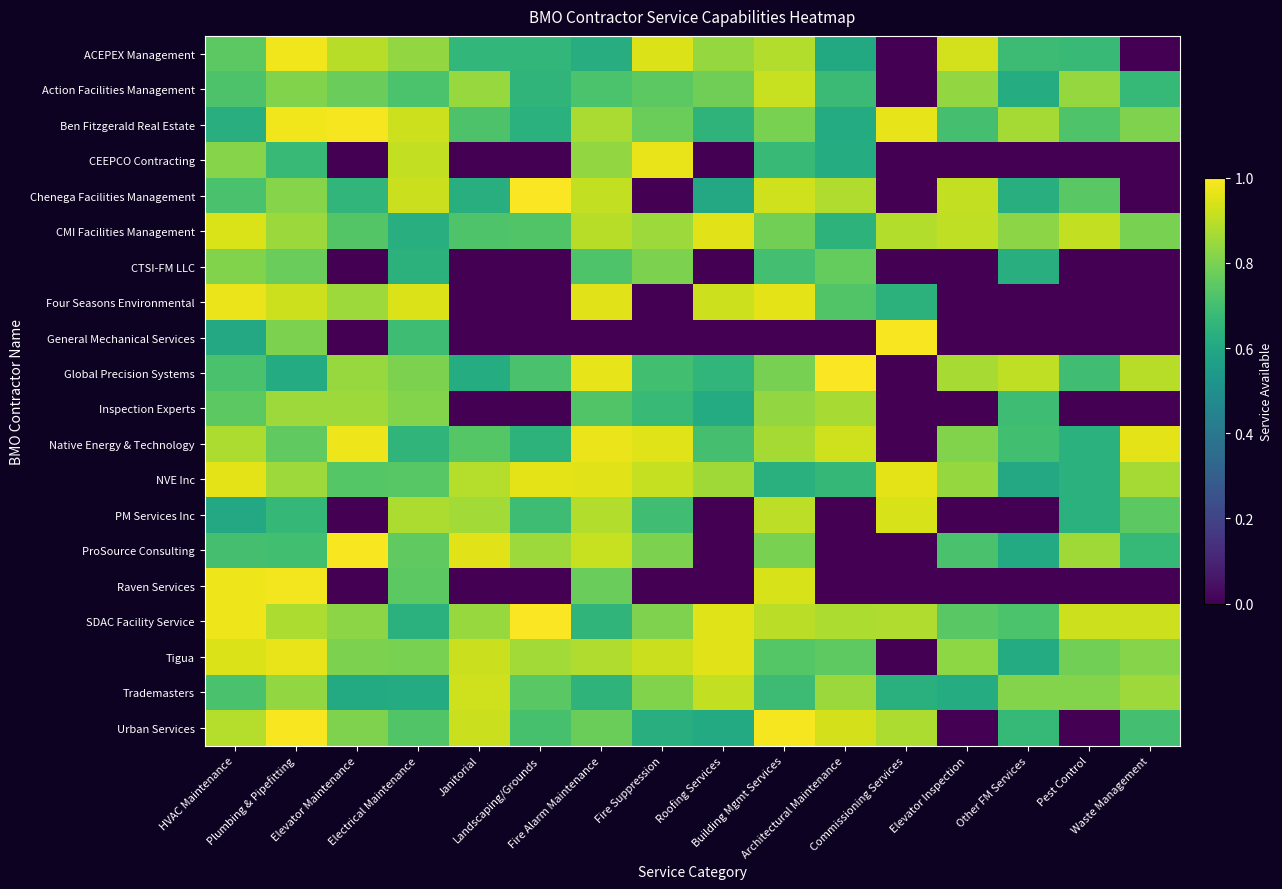

Reading left to right, what are all the values shown in this chart?

ACEPEX Management: HVAC Maintenance=0.7	Plumbing & Pipefitting=1.0	Elevator Maintenance=0.9	Electrical Maintenance=0.8	Janitorial=0.7	Landscaping/Grounds=0.7	Fire Alarm Maintenance=0.6	Fire Suppression=0.9	Roofing Services=0.8	Building Mgmt Services=0.9	Architectural Maintenance=0.6	Commissioning Services=0.0	Elevator Inspection=0.9	Other FM Services=0.7	Pest Control=0.7	Waste Management=0.0
Action Facilities Management: HVAC Maintenance=0.7	Plumbing & Pipefitting=0.8	Elevator Maintenance=0.8	Electrical Maintenance=0.7	Janitorial=0.8	Landscaping/Grounds=0.7	Fire Alarm Maintenance=0.7	Fire Suppression=0.7	Roofing Services=0.8	Building Mgmt Services=0.9	Architectural Maintenance=0.7	Commissioning Services=0.0	Elevator Inspection=0.8	Other FM Services=0.6	Pest Control=0.8	Waste Management=0.7
Ben Fitzgerald Real Estate: HVAC Maintenance=0.6	Plumbing & Pipefitting=1.0	Elevator Maintenance=1.0	Electrical Maintenance=0.9	Janitorial=0.7	Landscaping/Grounds=0.6	Fire Alarm Maintenance=0.9	Fire Suppression=0.8	Roofing Services=0.6	Building Mgmt Services=0.8	Architectural Maintenance=0.6	Commissioning Services=1.0	Elevator Inspection=0.7	Other FM Services=0.9	Pest Control=0.7	Waste Management=0.8
CEEPCO Contracting: HVAC Maintenance=0.8	Plumbing & Pipefitting=0.7	Elevator Maintenance=0.0	Electrical Maintenance=0.9	Janitorial=0.0	Landscaping/Grounds=0.0	Fire Alarm Maintenance=0.8	Fire Suppression=1.0	Roofing Services=0.0	Building Mgmt Services=0.7	Architectural Maintenance=0.6	Commissioning Services=0.0	Elevator Inspection=0.0	Other FM Services=0.0	Pest Control=0.0	Waste Management=0.0
Chenega Facilities Management: HVAC Maintenance=0.7	Plumbing & Pipefitting=0.8	Elevator Maintenance=0.7	Electrical Maintenance=0.9	Janitorial=0.6	Landscaping/Grounds=1.0	Fire Alarm Maintenance=0.9	Fire Suppression=0.0	Roofing Services=0.6	Building Mgmt Services=0.9	Architectural Maintenance=0.9	Commissioning Services=0.0	Elevator Inspection=0.9	Other FM Services=0.6	Pest Control=0.7	Waste Management=0.0
CMI Facilities Management: HVAC Maintenance=0.9	Plumbing & Pipefitting=0.8	Elevator Maintenance=0.7	Electrical Maintenance=0.6	Janitorial=0.7	Landscaping/Grounds=0.7	Fire Alarm Maintenance=0.9	Fire Suppression=0.9	Roofing Services=1.0	Building Mgmt Services=0.8	Architectural Maintenance=0.6	Commissioning Services=0.9	Elevator Inspection=0.9	Other FM Services=0.8	Pest Control=0.9	Waste Management=0.8
CTSI-FM LLC: HVAC Maintenance=0.8	Plumbing & Pipefitting=0.8	Elevator Maintenance=0.0	Electrical Maintenance=0.6	Janitorial=0.0	Landscaping/Grounds=0.0	Fire Alarm Maintenance=0.7	Fire Suppression=0.8	Roofing Services=0.0	Building Mgmt Services=0.7	Architectural Maintenance=0.8	Commissioning Services=0.0	Elevator Inspection=0.0	Other FM Services=0.6	Pest Control=0.0	Waste Management=0.0
Four Seasons Environmental: HVAC Maintenance=1.0	Plumbing & Pipefitting=0.9	Elevator Maintenance=0.9	Electrical Maintenance=0.9	Janitorial=0.0	Landscaping/Grounds=0.0	Fire Alarm Maintenance=1.0	Fire Suppression=0.0	Roofing Services=0.9	Building Mgmt Services=1.0	Architectural Maintenance=0.7	Commissioning Services=0.6	Elevator Inspection=0.0	Other FM Services=0.0	Pest Control=0.0	Waste Management=0.0
General Mechanical Services: HVAC Maintenance=0.6	Plumbing & Pipefitting=0.8	Elevator Maintenance=0.0	Electrical Maintenance=0.7	Janitorial=0.0	Landscaping/Grounds=0.0	Fire Alarm Maintenance=0.0	Fire Suppression=0.0	Roofing Services=0.0	Building Mgmt Services=0.0	Architectural Maintenance=0.0	Commissioning Services=1.0	Elevator Inspection=0.0	Other FM Services=0.0	Pest Control=0.0	Waste Management=0.0
Global Precision Systems: HVAC Maintenance=0.7	Plumbing & Pipefitting=0.6	Elevator Maintenance=0.8	Electrical Maintenance=0.8	Janitorial=0.6	Landscaping/Grounds=0.7	Fire Alarm Maintenance=1.0	Fire Suppression=0.7	Roofing Services=0.7	Building Mgmt Services=0.8	Architectural Maintenance=1.0	Commissioning Services=0.0	Elevator Inspection=0.9	Other FM Services=0.9	Pest Control=0.7	Waste Management=0.9
Inspection Experts: HVAC Maintenance=0.7	Plumbing & Pipefitting=0.9	Elevator Maintenance=0.9	Electrical Maintenance=0.8	Janitorial=0.0	Landscaping/Grounds=0.0	Fire Alarm Maintenance=0.7	Fire Suppression=0.7	Roofing Services=0.6	Building Mgmt Services=0.8	Architectural Maintenance=0.9	Commissioning Services=0.0	Elevator Inspection=0.0	Other FM Services=0.7	Pest Control=0.0	Waste Management=0.0
Native Energy & Technology: HVAC Maintenance=0.9	Plumbing & Pipefitting=0.8	Elevator Maintenance=1.0	Electrical Maintenance=0.7	Janitorial=0.7	Landscaping/Grounds=0.6	Fire Alarm Maintenance=1.0	Fire Suppression=1.0	Roofing Services=0.7	Building Mgmt Services=0.9	Architectural Maintenance=0.9	Commissioning Services=0.0	Elevator Inspection=0.8	Other FM Services=0.7	Pest Control=0.6	Waste Management=1.0
NVE Inc: HVAC Maintenance=1.0	Plumbing & Pipefitting=0.9	Elevator Maintenance=0.7	Electrical Maintenance=0.7	Janitorial=0.9	Landscaping/Grounds=1.0	Fire Alarm Maintenance=1.0	Fire Suppression=0.9	Roofing Services=0.9	Building Mgmt Services=0.6	Architectural Maintenance=0.7	Commissioning Services=1.0	Elevator Inspection=0.8	Other FM Services=0.6	Pest Control=0.6	Waste Management=0.9
PM Services Inc: HVAC Maintenance=0.6	Plumbing & Pipefitting=0.7	Elevator Maintenance=0.0	Electrical Maintenance=0.9	Janitorial=0.9	Landscaping/Grounds=0.7	Fire Alarm Maintenance=0.9	Fire Suppression=0.7	Roofing Services=0.0	Building Mgmt Services=0.9	Architectural Maintenance=0.0	Commissioning Services=0.9	Elevator Inspection=0.0	Other FM Services=0.0	Pest Control=0.6	Waste Management=0.7
ProSource Consulting: HVAC Maintenance=0.7	Plumbing & Pipefitting=0.7	Elevator Maintenance=1.0	Electrical Maintenance=0.8	Janitorial=1.0	Landscaping/Grounds=0.9	Fire Alarm Maintenance=0.9	Fire Suppression=0.8	Roofing Services=0.0	Building Mgmt Services=0.8	Architectural Maintenance=0.0	Commissioning Services=0.0	Elevator Inspection=0.7	Other FM Services=0.6	Pest Control=0.9	Waste Management=0.7
Raven Services: HVAC Maintenance=1.0	Plumbing & Pipefitting=1.0	Elevator Maintenance=0.0	Electrical Maintenance=0.7	Janitorial=0.0	Landscaping/Grounds=0.0	Fire Alarm Maintenance=0.8	Fire Suppression=0.0	Roofing Services=0.0	Building Mgmt Services=0.9	Architectural Maintenance=0.0	Commissioning Services=0.0	Elevator Inspection=0.0	Other FM Services=0.0	Pest Control=0.0	Waste Management=0.0
SDAC Facility Service: HVAC Maintenance=1.0	Plumbing & Pipefitting=0.9	Elevator Maintenance=0.8	Electrical Maintenance=0.6	Janitorial=0.8	Landscaping/Grounds=1.0	Fire Alarm Maintenance=0.7	Fire Suppression=0.8	Roofing Services=1.0	Building Mgmt Services=0.9	Architectural Maintenance=0.9	Commissioning Services=0.9	Elevator Inspection=0.7	Other FM Services=0.7	Pest Control=0.9	Waste Management=0.9
Tigua: HVAC Maintenance=0.9	Plumbing & Pipefitting=1.0	Elevator Maintenance=0.8	Electrical Maintenance=0.8	Janitorial=0.9	Landscaping/Grounds=0.9	Fire Alarm Maintenance=0.9	Fire Suppression=0.9	Roofing Services=1.0	Building Mgmt Services=0.7	Architectural Maintenance=0.8	Commissioning Services=0.0	Elevator Inspection=0.8	Other FM Services=0.6	Pest Control=0.8	Waste Management=0.8
Trademasters: HVAC Maintenance=0.7	Plumbing & Pipefitting=0.8	Elevator Maintenance=0.6	Electrical Maintenance=0.6	Janitorial=0.9	Landscaping/Grounds=0.7	Fire Alarm Maintenance=0.7	Fire Suppression=0.8	Roofing Services=0.9	Building Mgmt Services=0.7	Architectural Maintenance=0.8	Commissioning Services=0.6	Elevator Inspection=0.6	Other FM Services=0.8	Pest Control=0.8	Waste Management=0.9
Urban Services: HVAC Maintenance=0.9	Plumbing & Pipefitting=1.0	Elevator Maintenance=0.8	Electrical Maintenance=0.7	Janitorial=0.9	Landscaping/Grounds=0.7	Fire Alarm Maintenance=0.8	Fire Suppression=0.6	Roofing Services=0.6	Building Mgmt Services=1.0	Architectural Maintenance=0.9	Commissioning Services=0.9	Elevator Inspection=0.0	Other FM Services=0.7	Pest Control=0.0	Waste Management=0.7